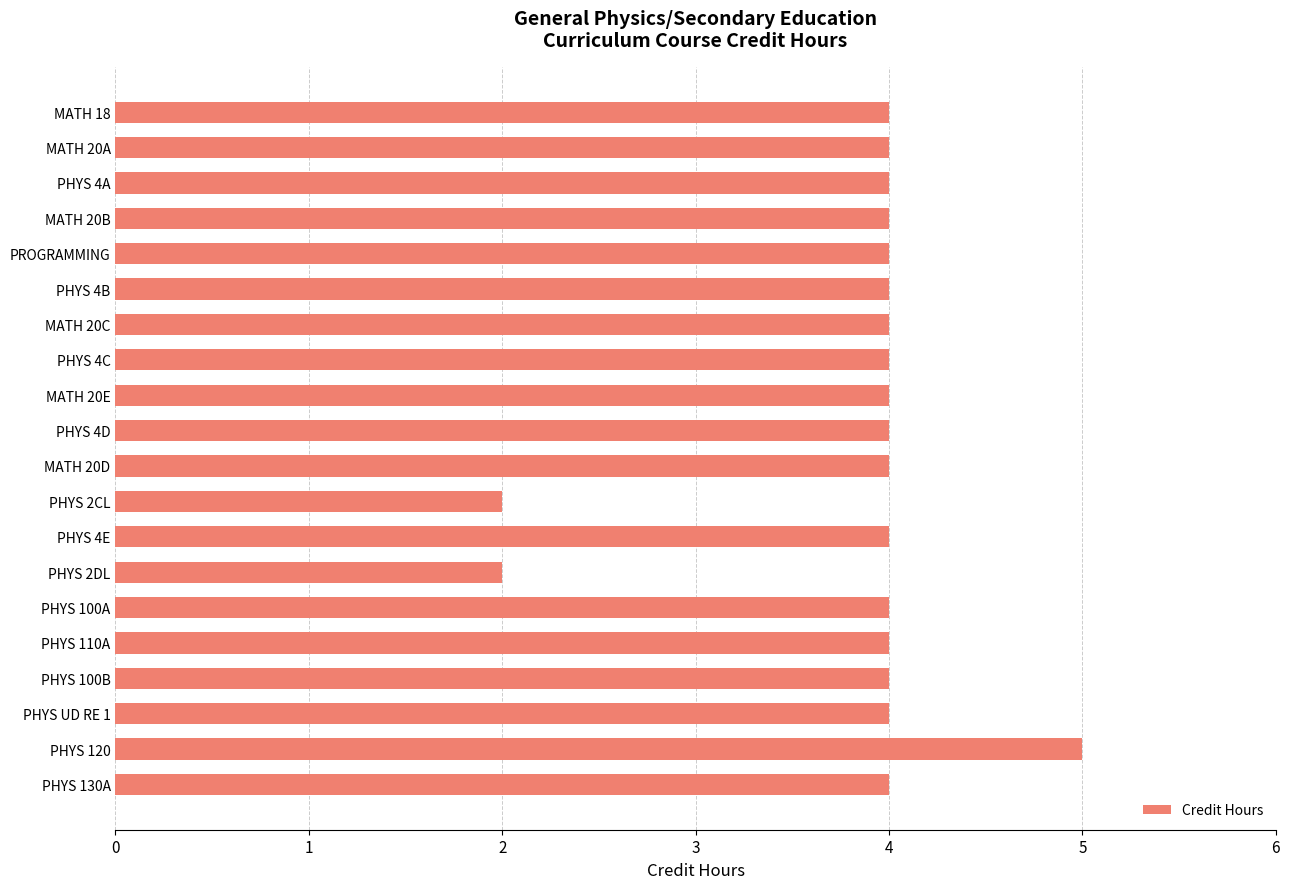

What is the ratio of the value at PHYS 100B to the value at PHYS 4D?

1.0